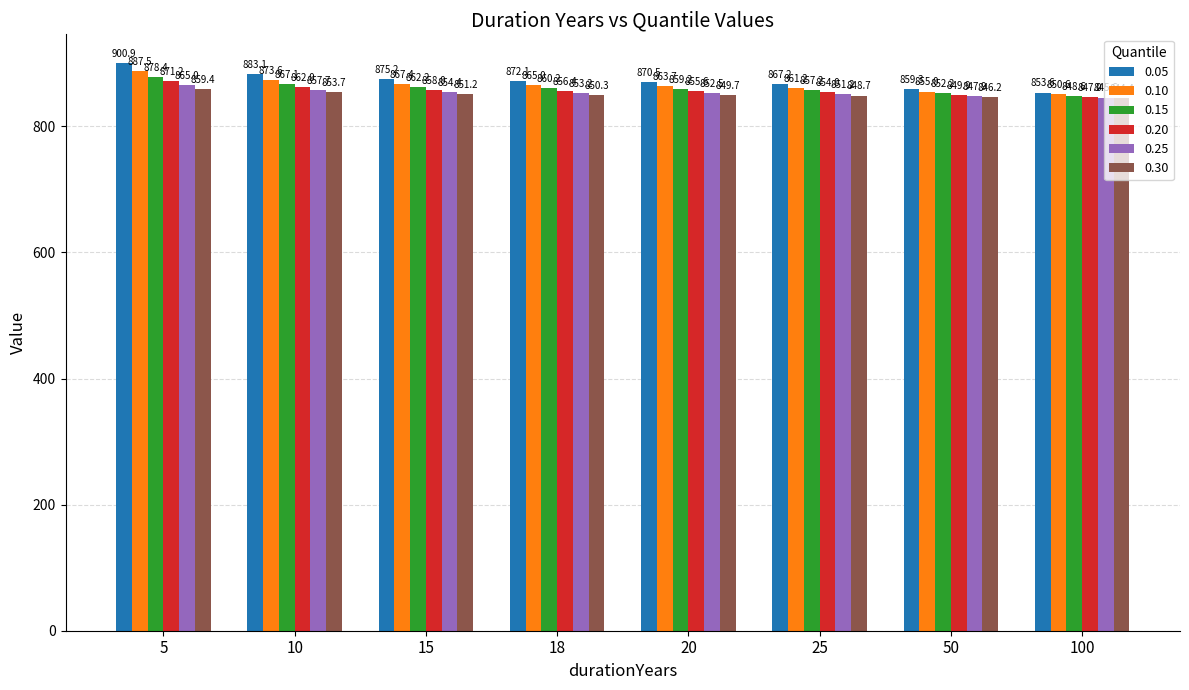

Where is 0.25 nearest to the value 855?

15